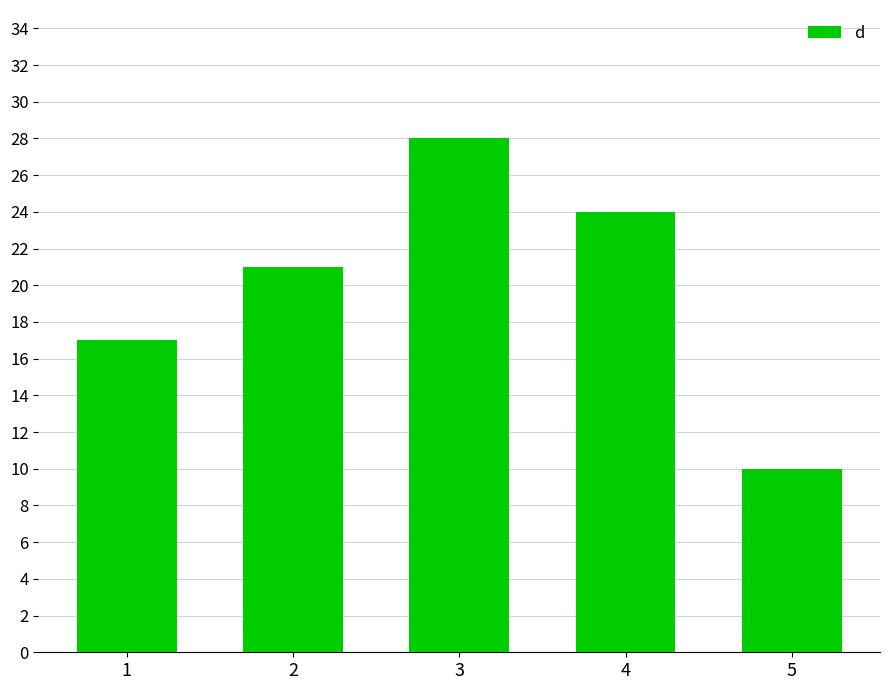

List the labels in order of value, largest first.

3, 4, 2, 1, 5